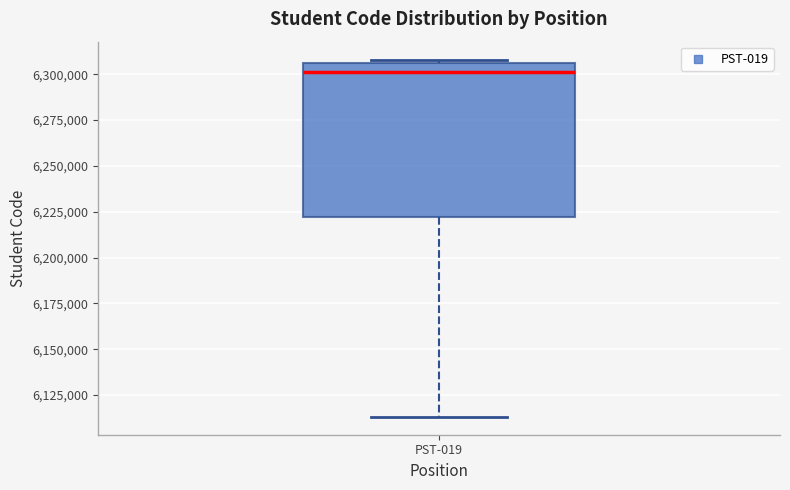

Transcribe this box plot: give where the median line is, the range the box spans, and where the two whiskers end, as read against the y-axis. The values are not printed on the chart, so give them approximately, as read against the axis.

median 6300000, box 6220000 to 6305000, whiskers 6115000 to 6310000